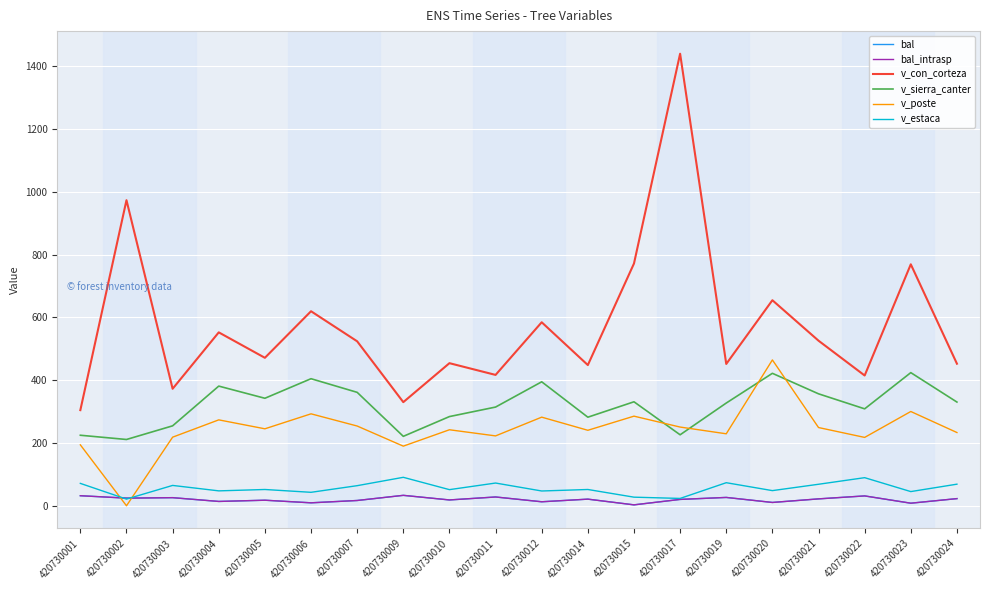

What is the value of the v_poste point at the 3rd from the left?

218.6